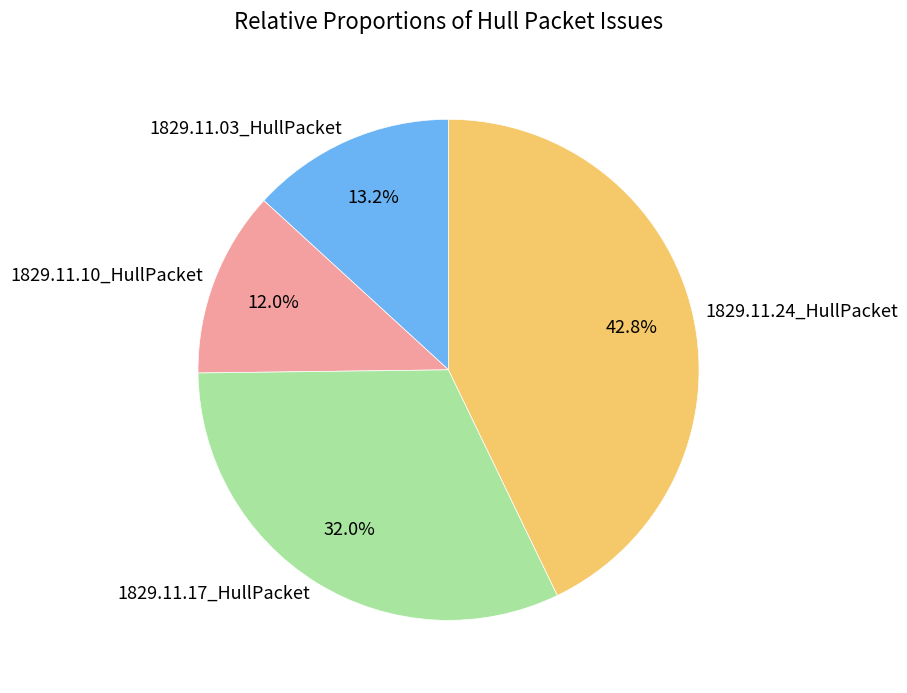

Count the number of slices in the pie.

4